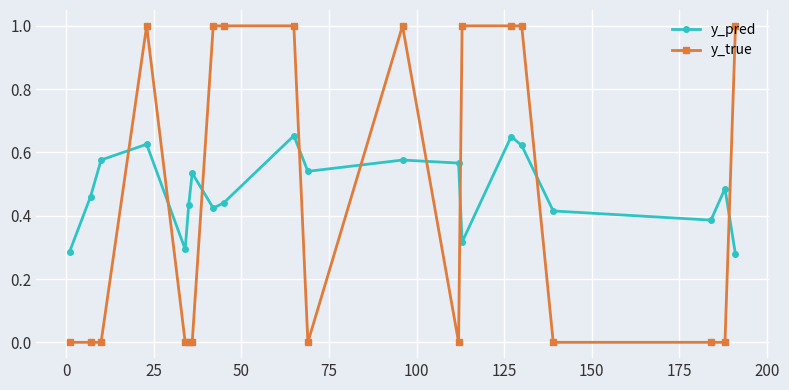

How many lines are shown in the chart?

2